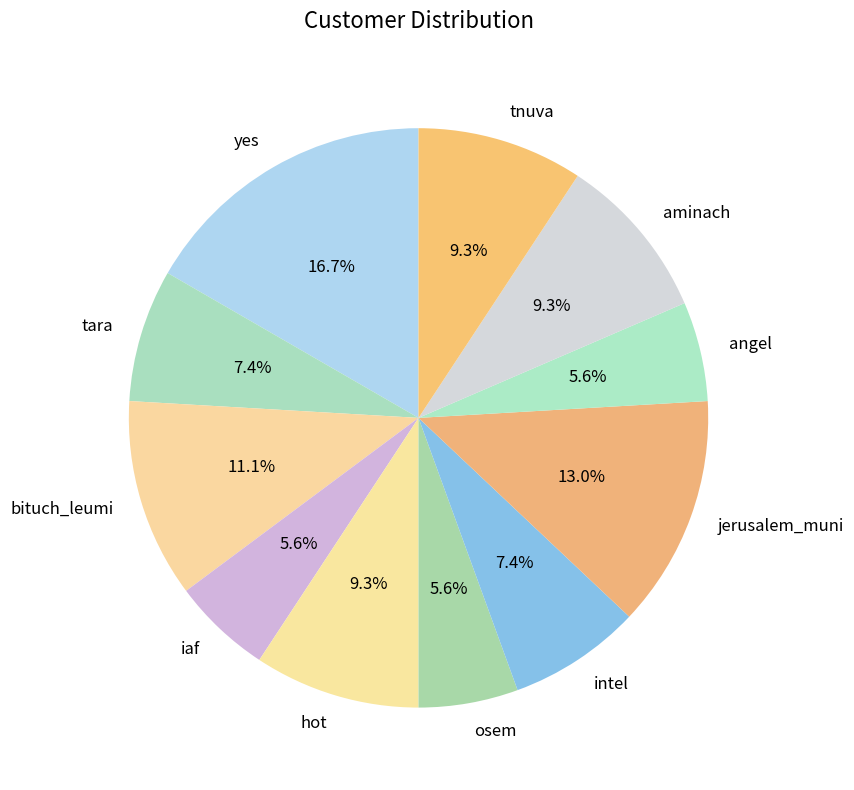

Is it true that intel is 7% of the pie?

True